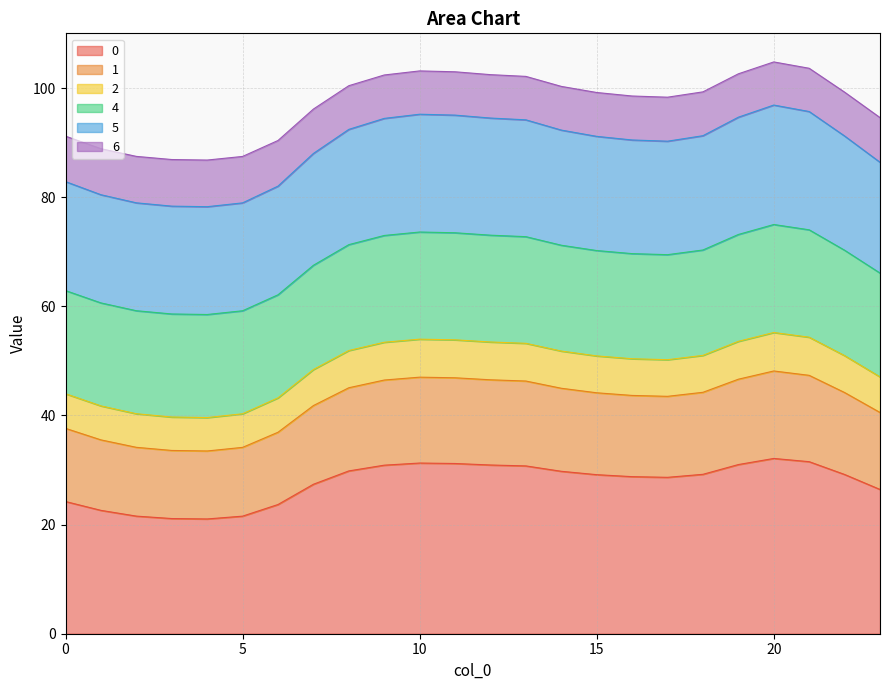

What is the minimum value for 0?

21.0